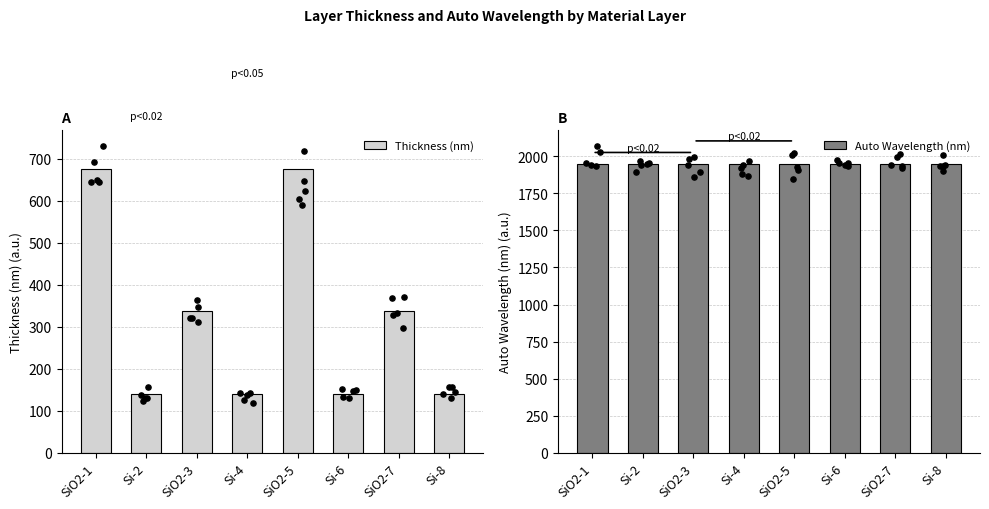

What are all the series names shown in the legend?

Thickness (nm), Auto Wavelength (nm)